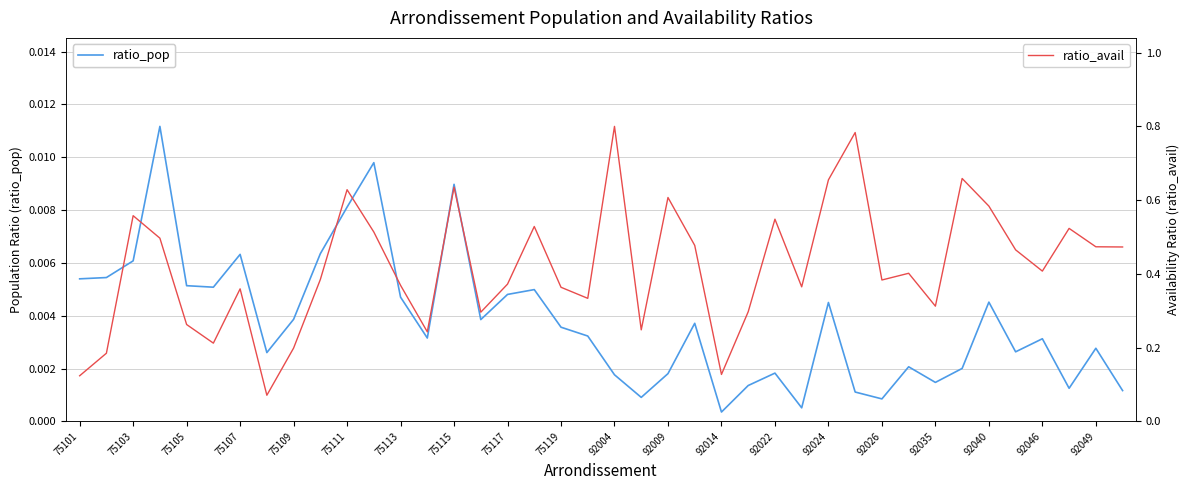

How many interior local peaks does the ratio_pop series have?

12